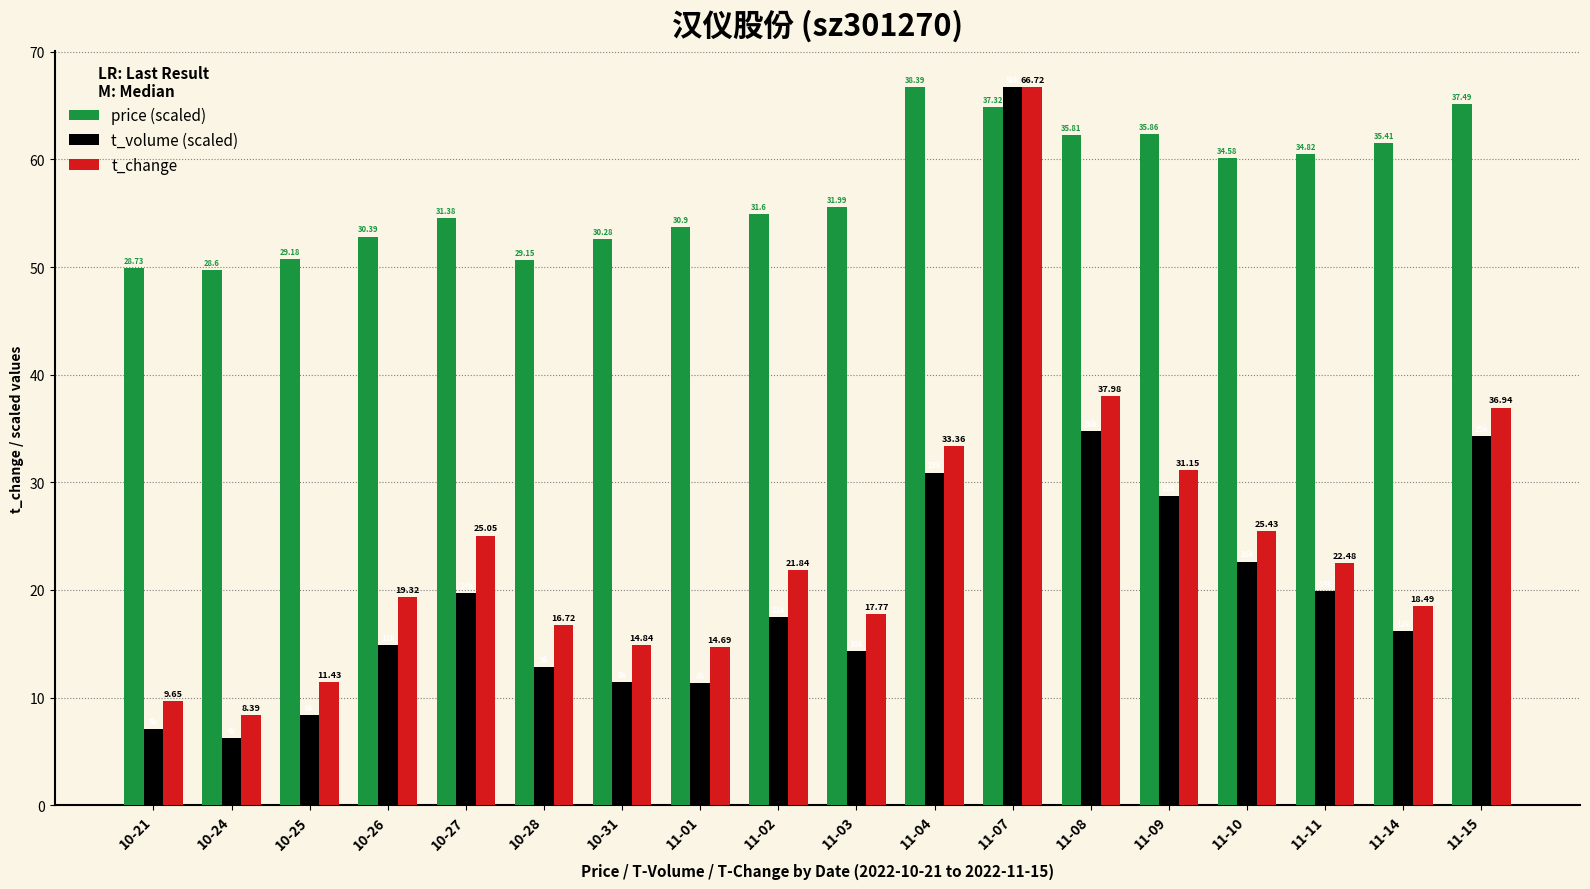

At how many categories does at least one series exceed 38?

18